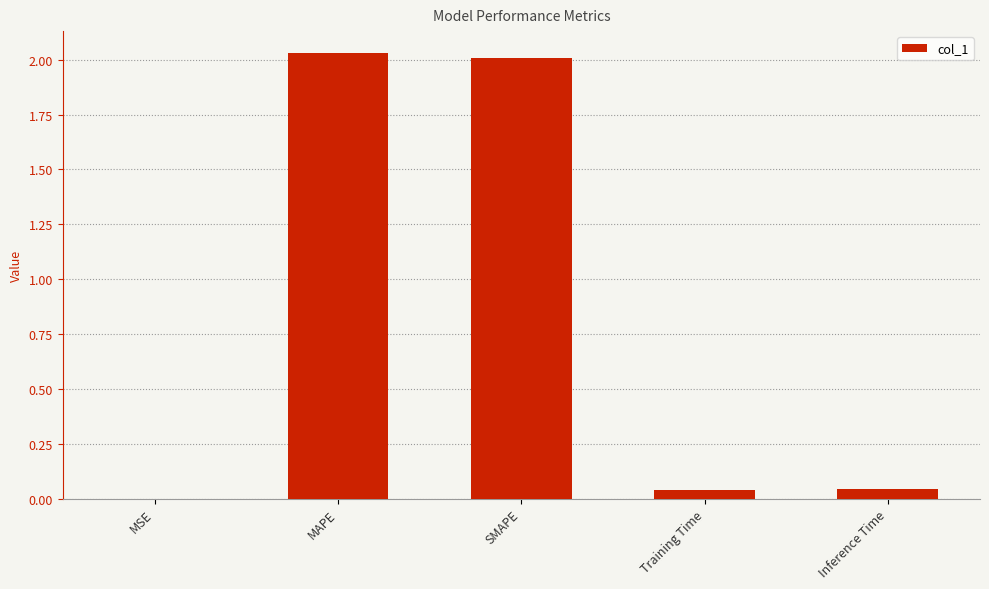

The value at Inference Time is 0.0. True or false?

True